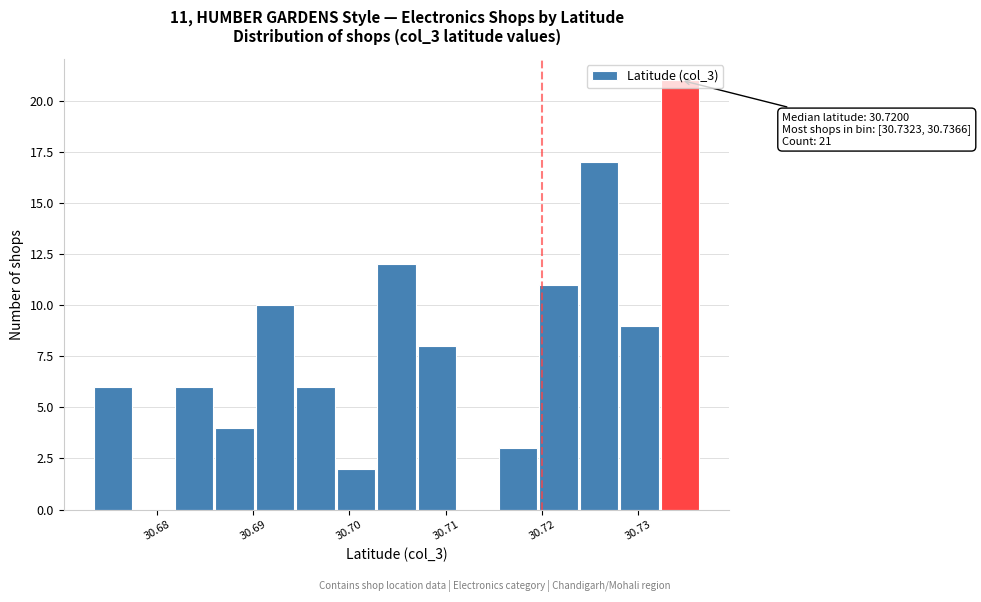

Which range on the x-axis has the tallest bar?

30.732 to 30.737